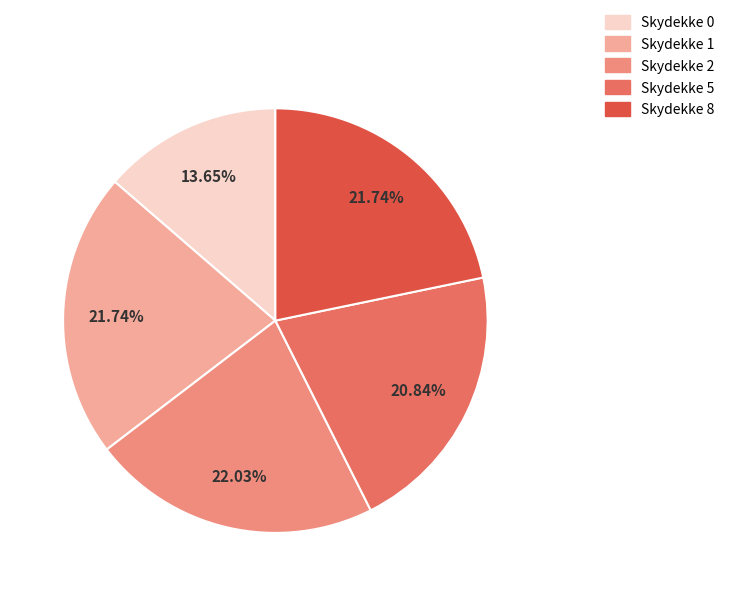

How many slices are in this pie chart?

5